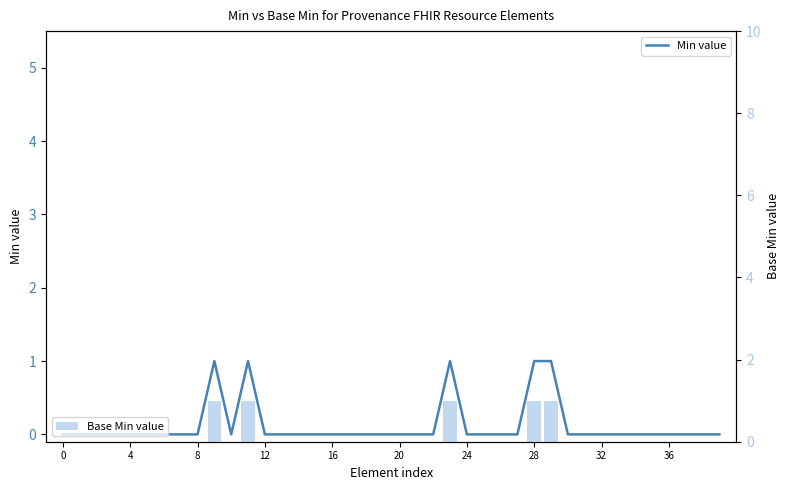

List the series in order of their peak value, highest first.

Min value, Base Min value